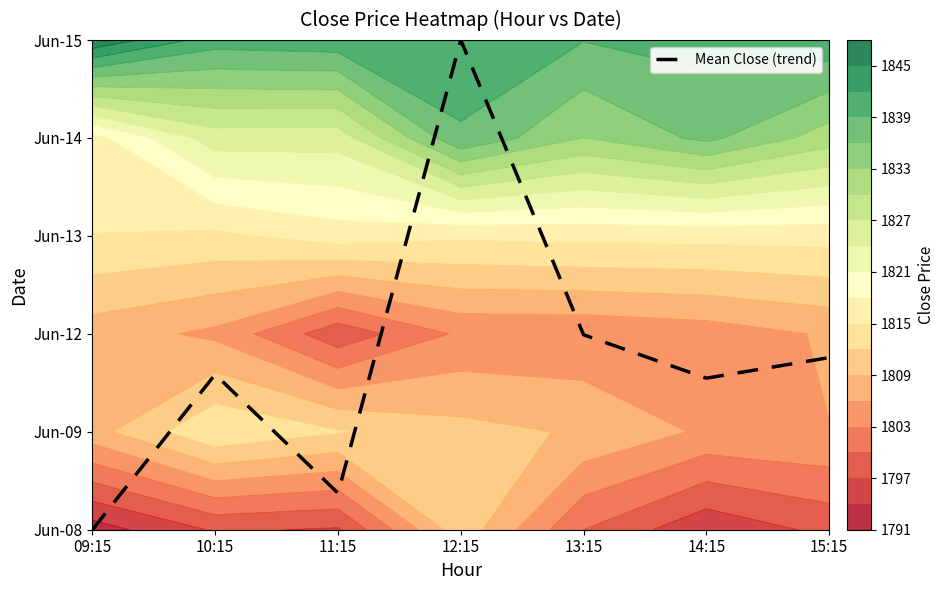

What is the change in value from 13:15 to 14:15?

-0.4